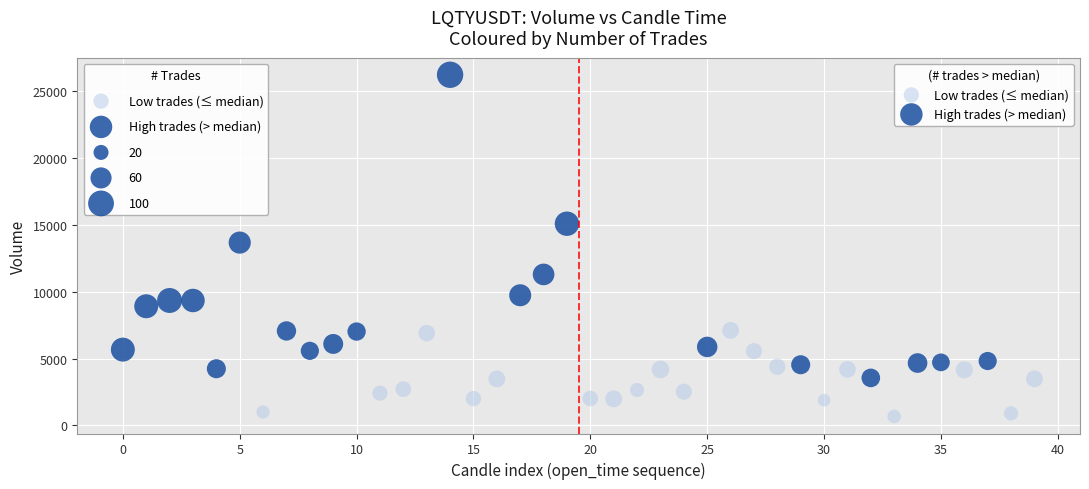

Which series contains the highest Y value?

High trades (> median)